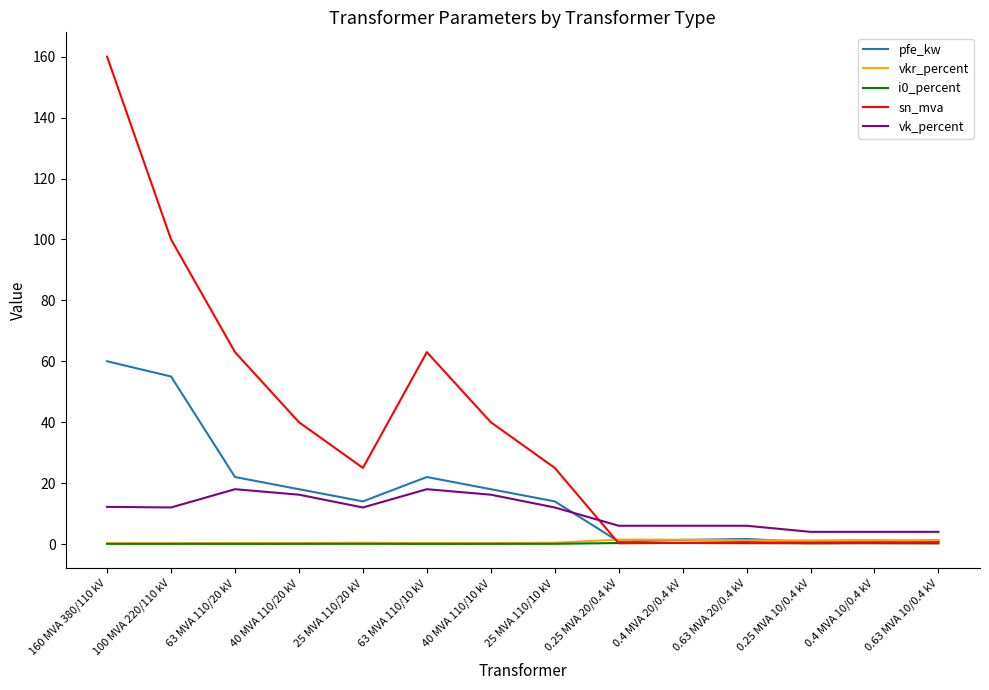

Which series has the largest total across all categories?

sn_mva